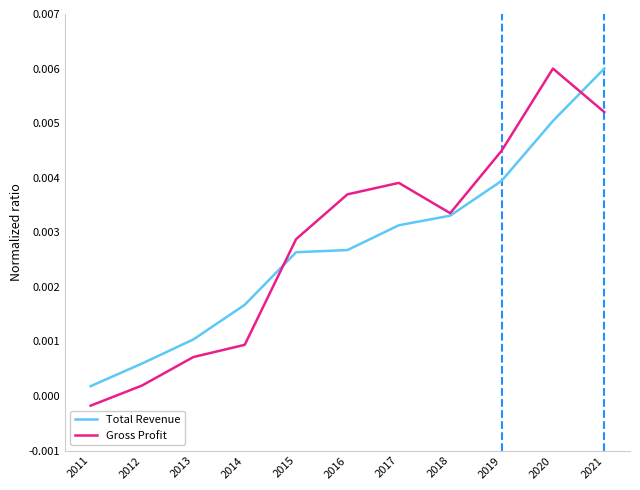

Which label corresponds to the smallest value in the chart?

2011